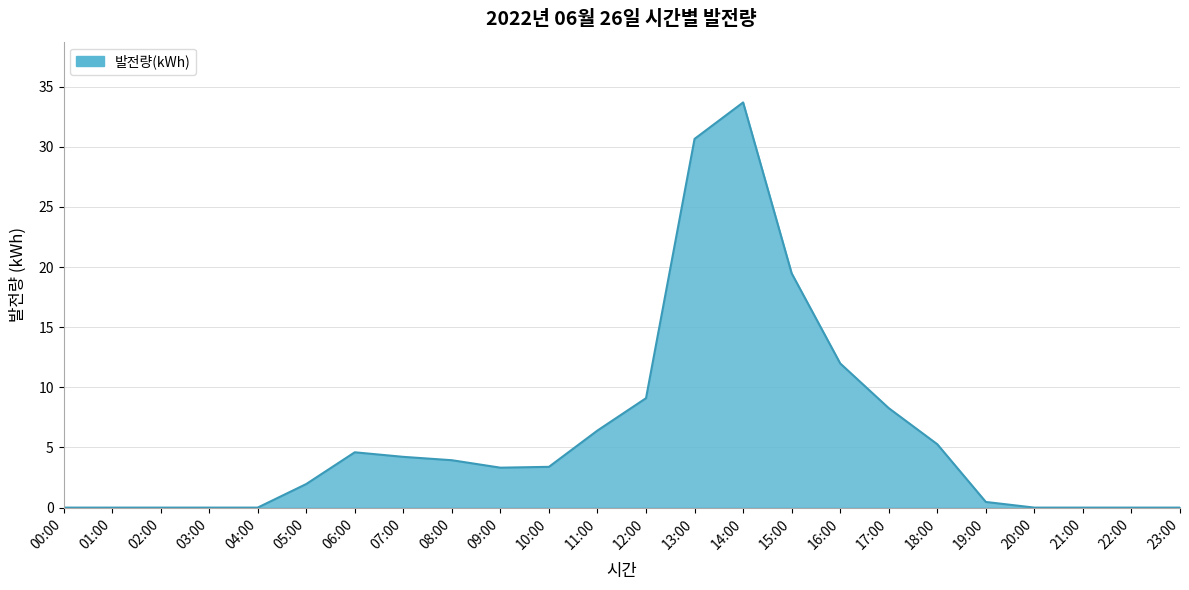

What value does the data have at 19:00?

0.5